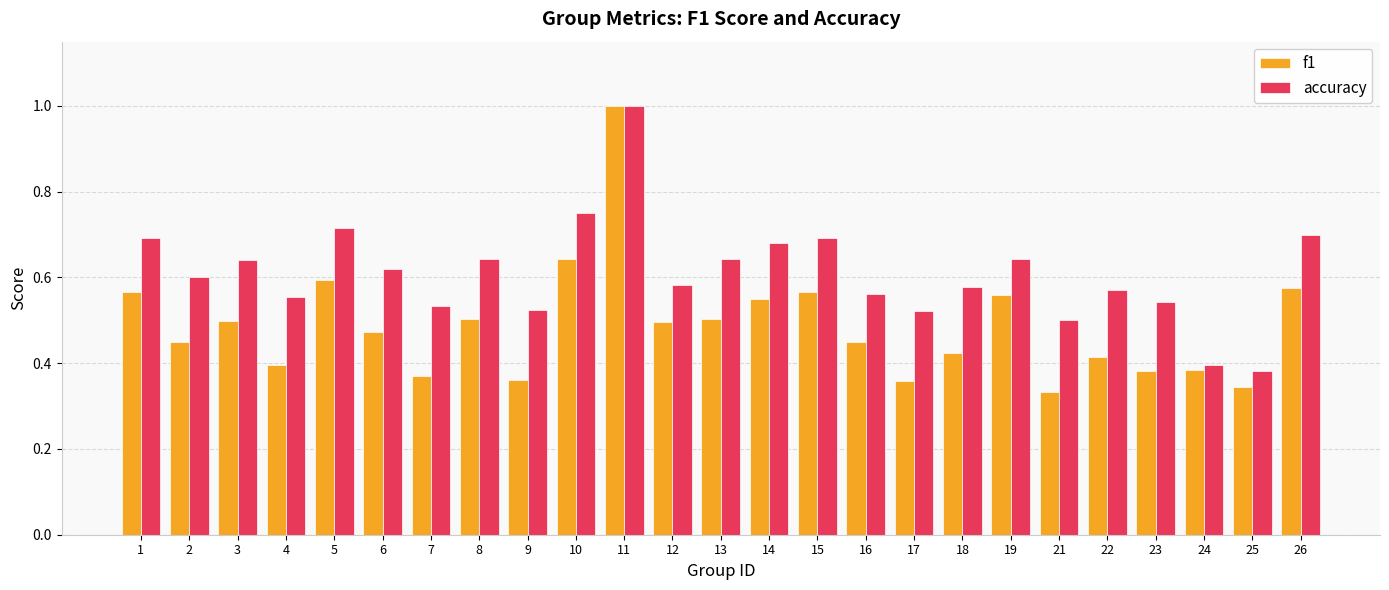

Which series has the largest total across all categories?

accuracy